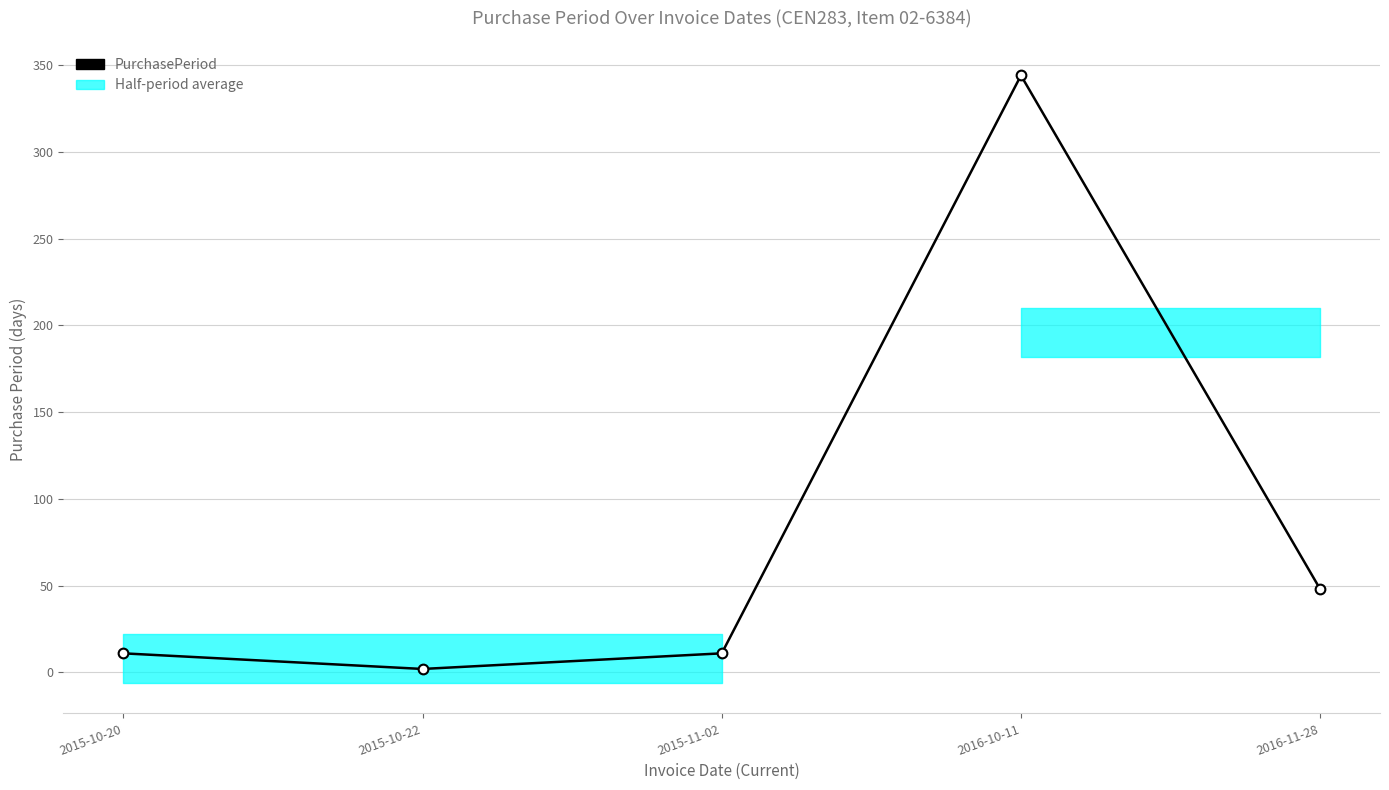

What is the difference between the maximum and minimum values?

342